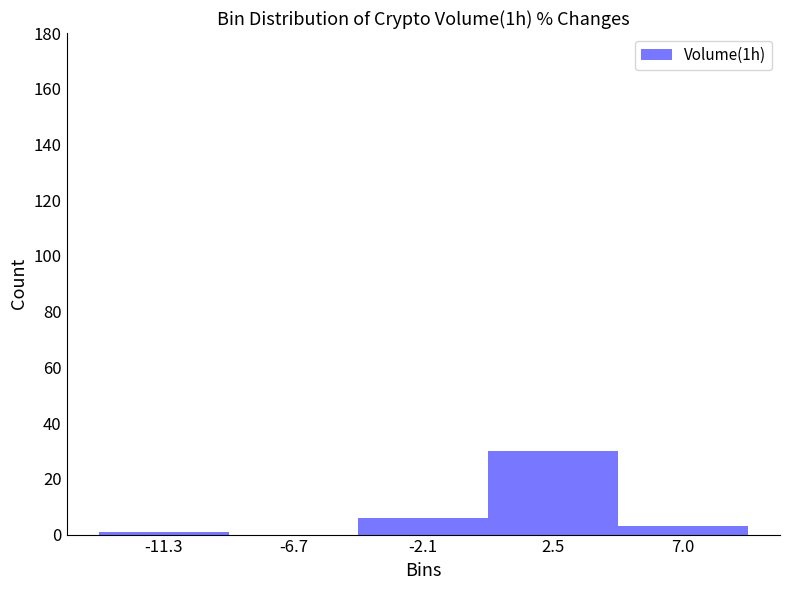

What is the height of the bar covering 5.0 to 9.5 on the x-axis? Neither the bar edges nor the heights are printed on the chart, so give them approximately, as read against the axes.

4